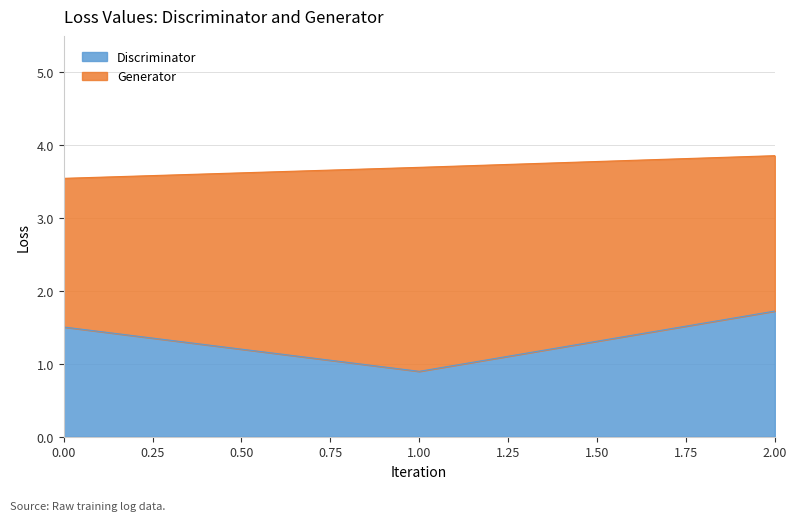

Rank the categories by value from lowest to highest.

1, 0, 2